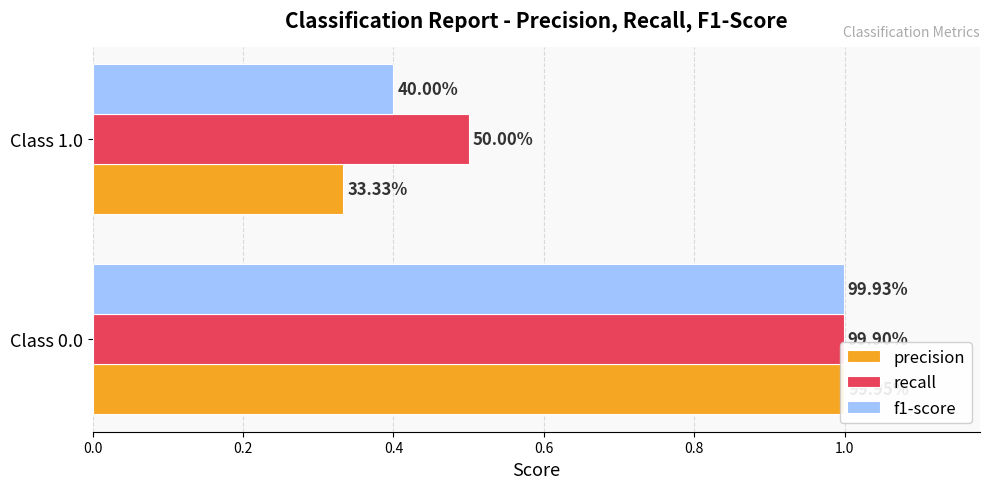

What are all the series names shown in the legend?

precision, recall, f1-score